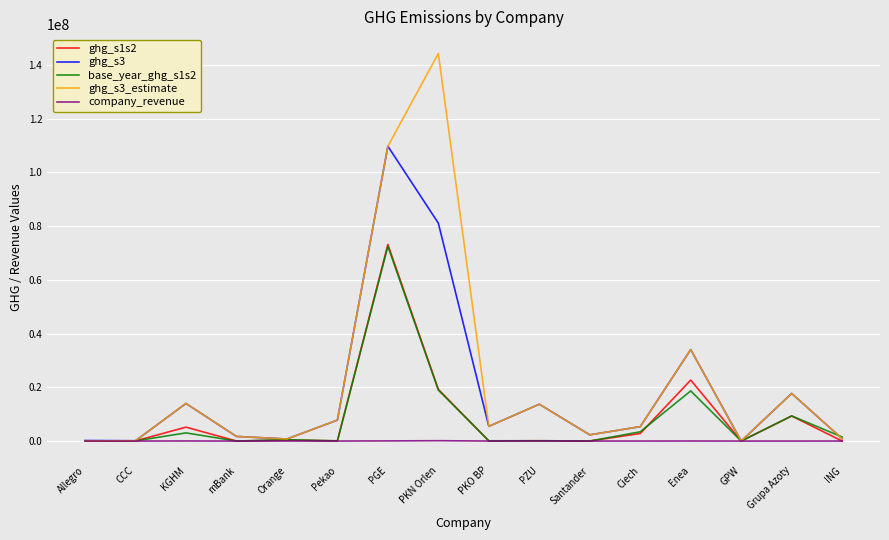

Is it true that ghg_s3 equals 47051247.8 at Enea?

False